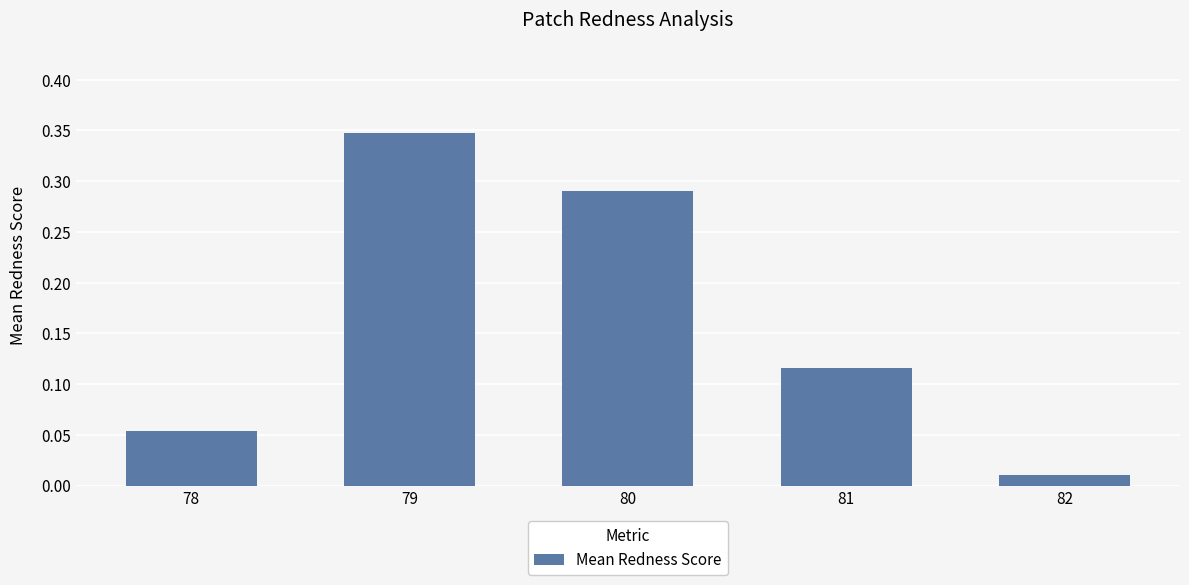

True or false: the data shows 0.0 at 78.

False